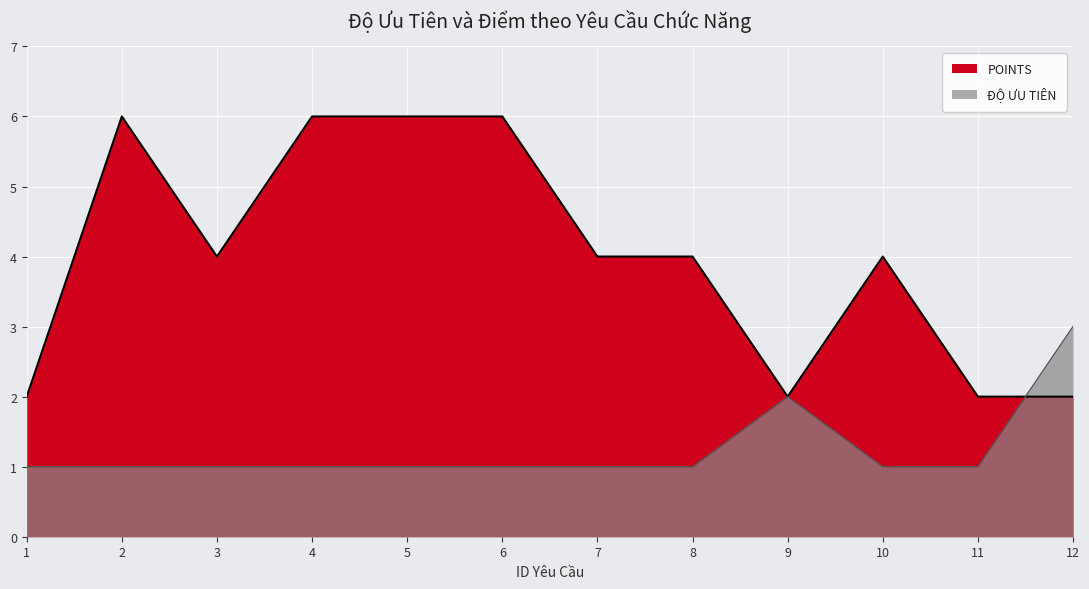

How many lines are shown in the chart?

2